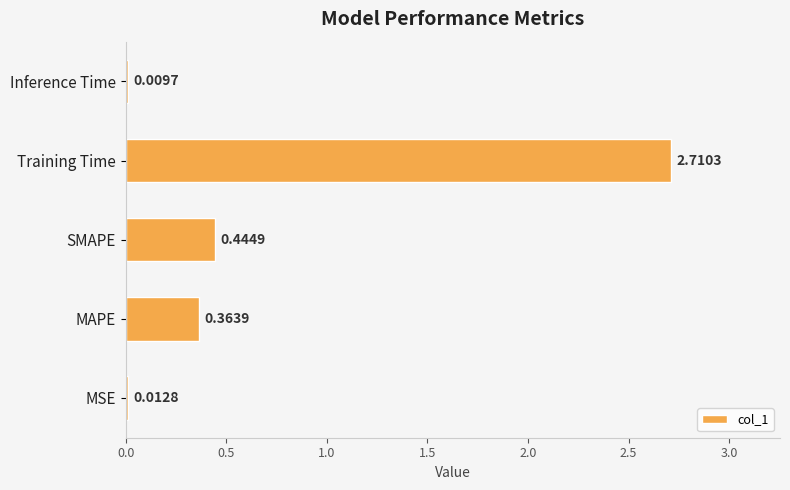

Which category has the highest value across all series?

Training Time